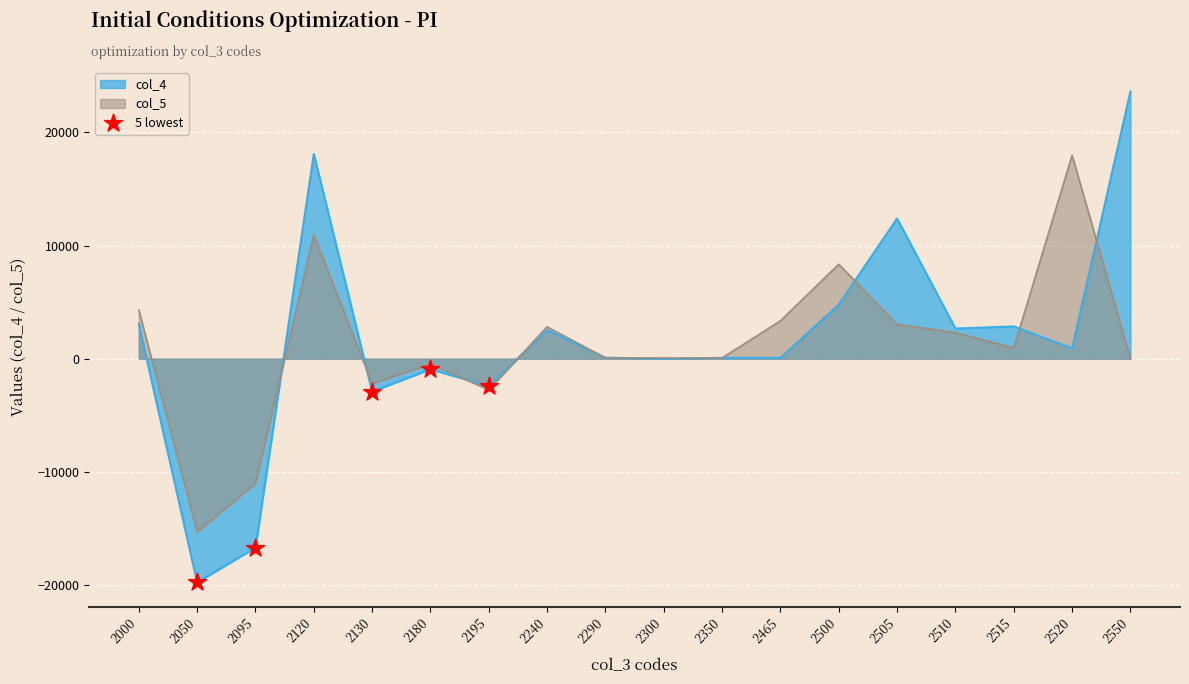

Which series has the widest spread of values?

col_4